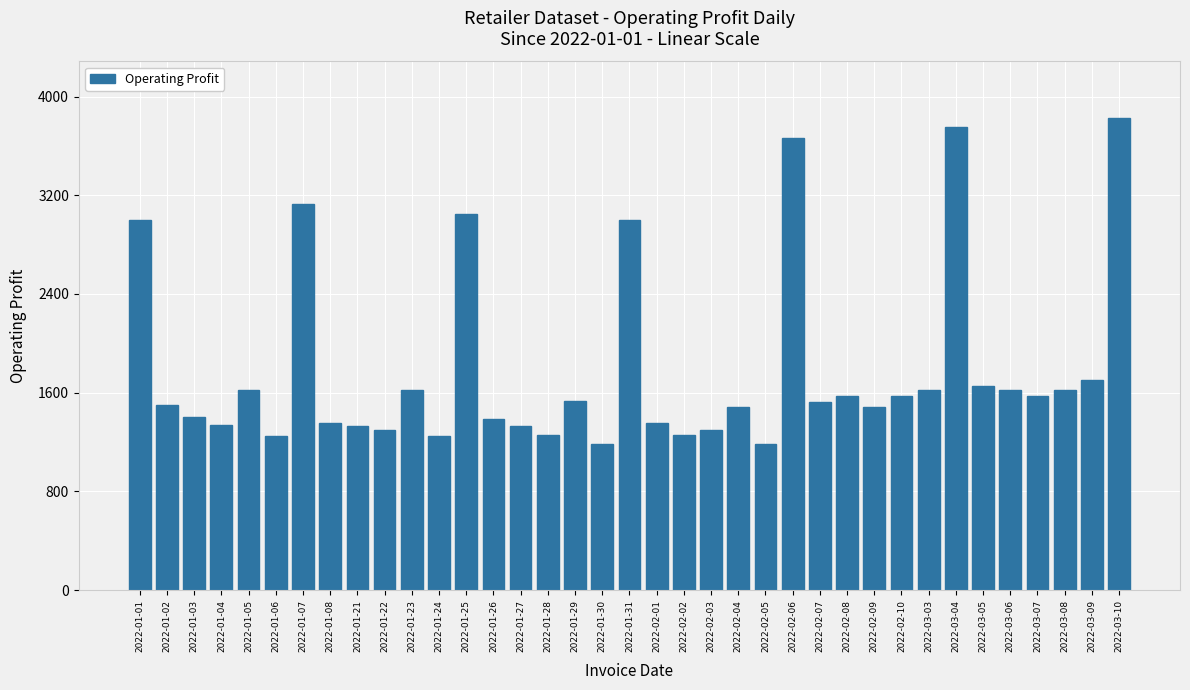

What is the sum of all values?

66603.8